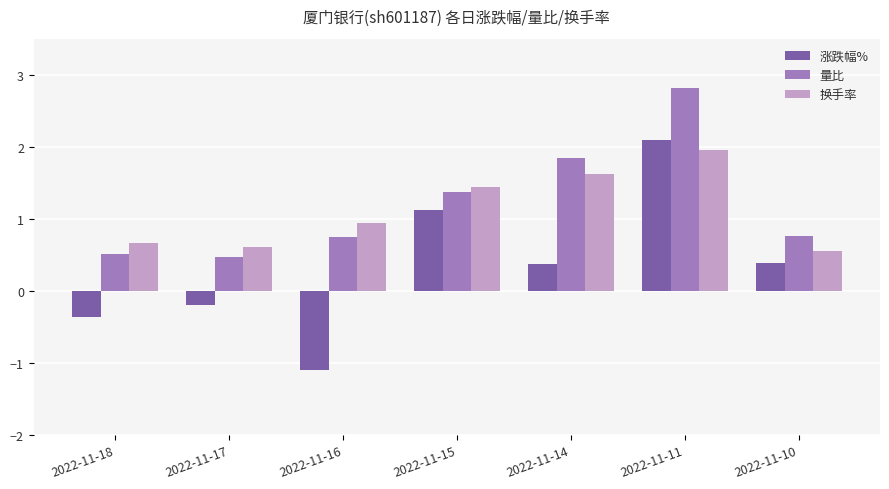

How many negative values does the 涨跌幅% series have?

3